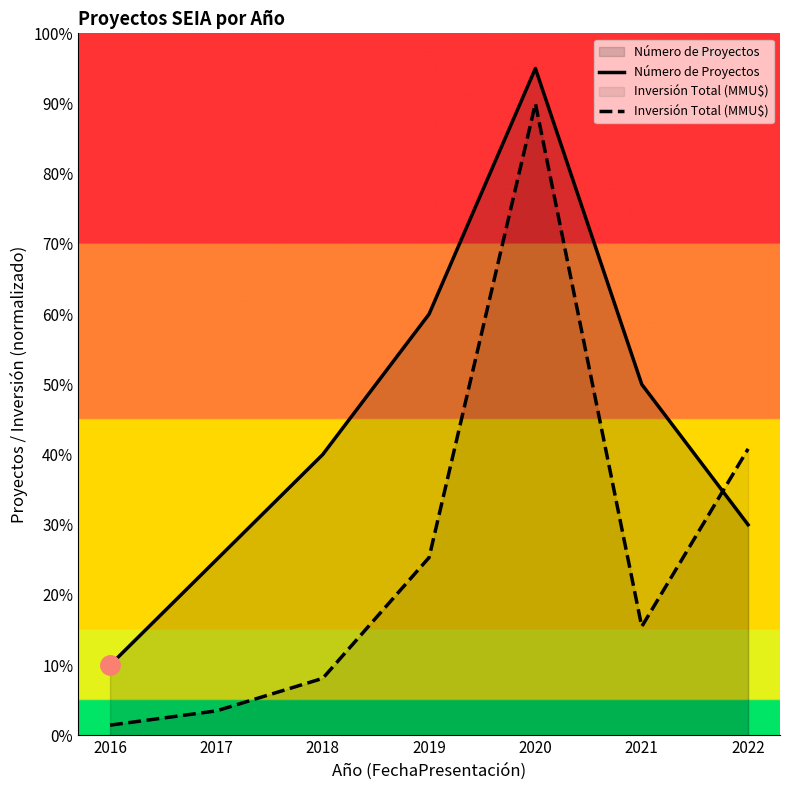

Is it true that Inversión Total (MMU$) equals 54.3 at 2022?

False